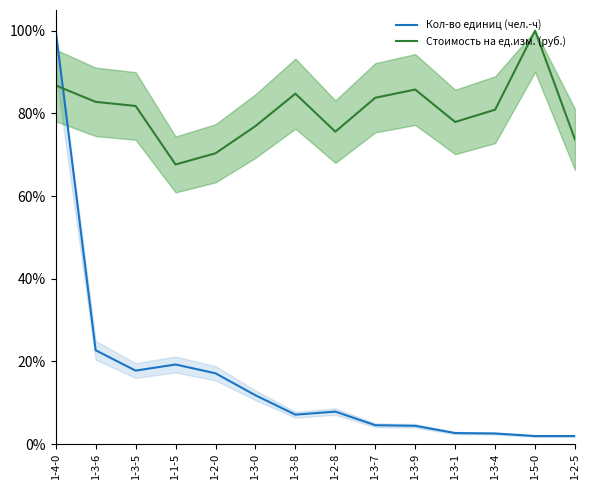

Reading left to right, what are all the values shown in this chart?

Кол-во единиц (чел.-ч): 1.0	0.2	0.2	0.2	0.2	0.1	0.1	0.1	0.0	0.0	0.0	0.0	0.0	0.0
Стоимость на ед.изм. (руб.): 0.9	0.8	0.8	0.7	0.7	0.8	0.8	0.8	0.8	0.9	0.8	0.8	1.0	0.7